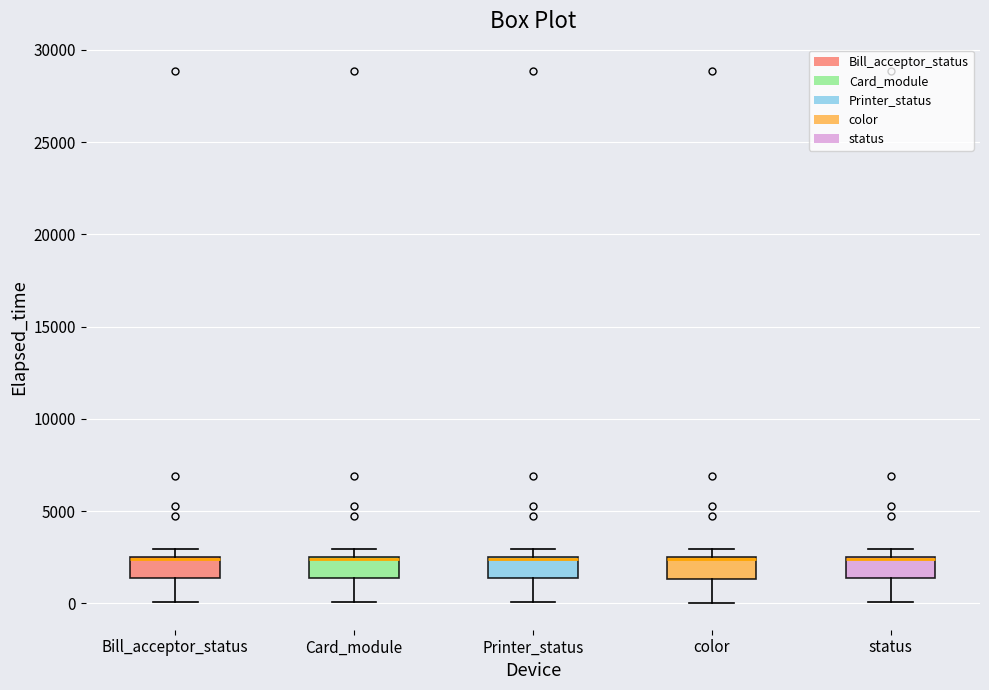

Reading left to right, read every box against the y-axis: the position of its median line, the range the box covers, and the ends of its whiskers. The values are not printed on the chart, so give them approximately, as read against the axis.

Bill_acceptor_status: median 2500, box 1500 to 2500, whiskers 0 to 3000
Card_module: median 2500, box 1500 to 2500, whiskers 0 to 3000
Printer_status: median 2500, box 1500 to 2500, whiskers 0 to 3000
color: median 2500, box 1500 to 2500, whiskers 0 to 3000
status: median 2500, box 1500 to 2500, whiskers 0 to 3000